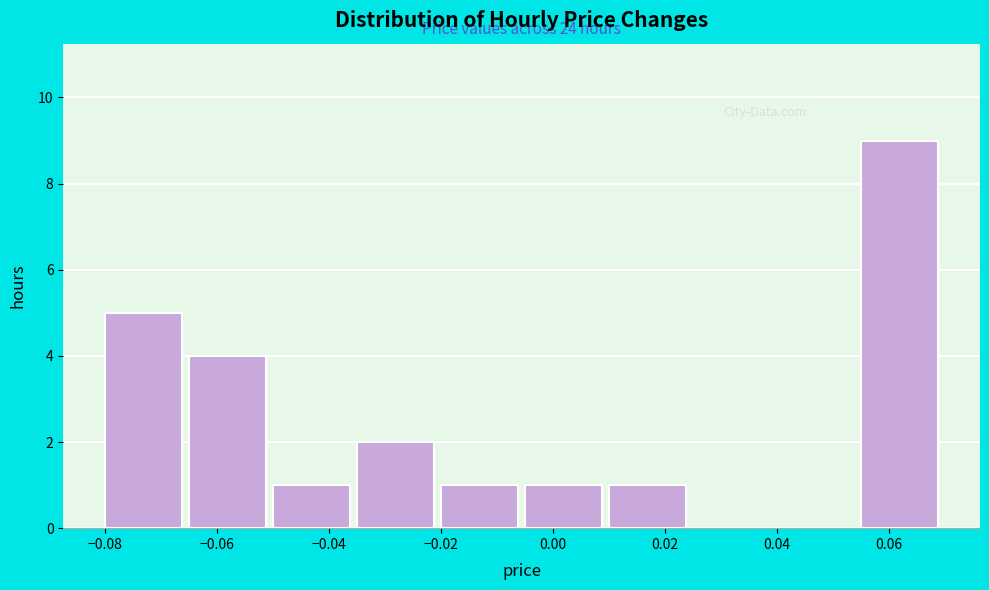

Over which range of the x-axis is the bar tallest?

0.055 to 0.070